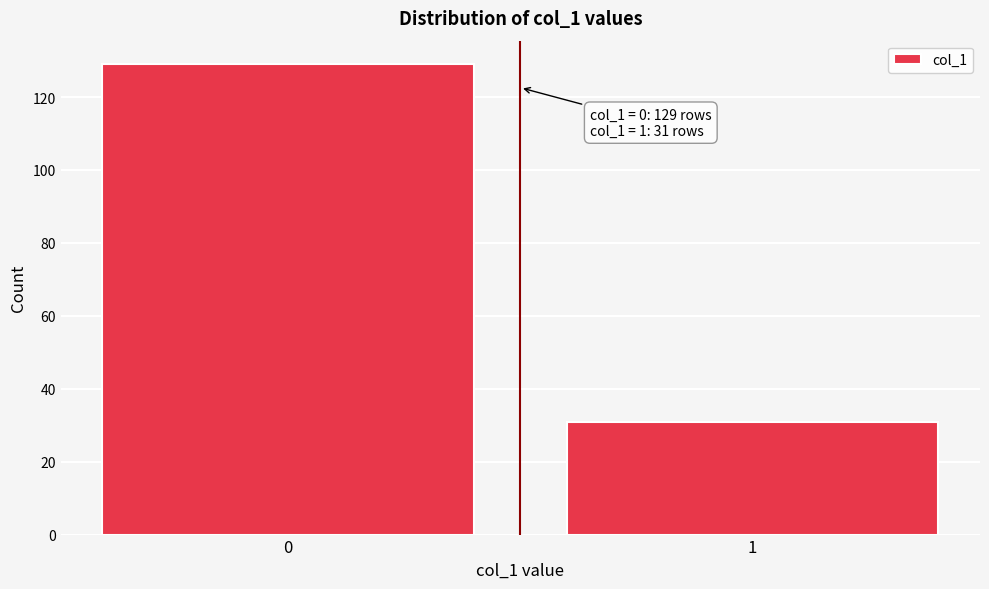

Reading left to right, extract all data points from this chart.

129	31